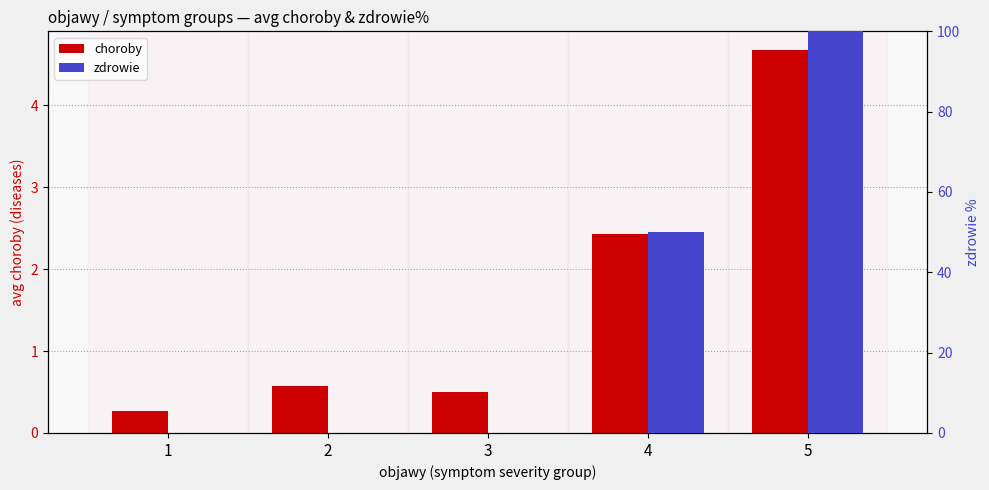

What is the sum of all zdrowie values?

150.0